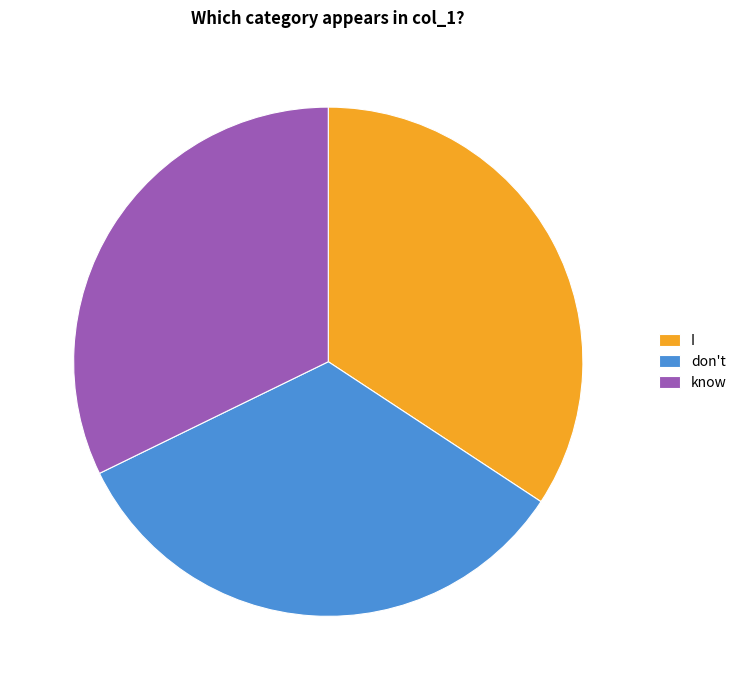

How many segments does this pie chart have?

3